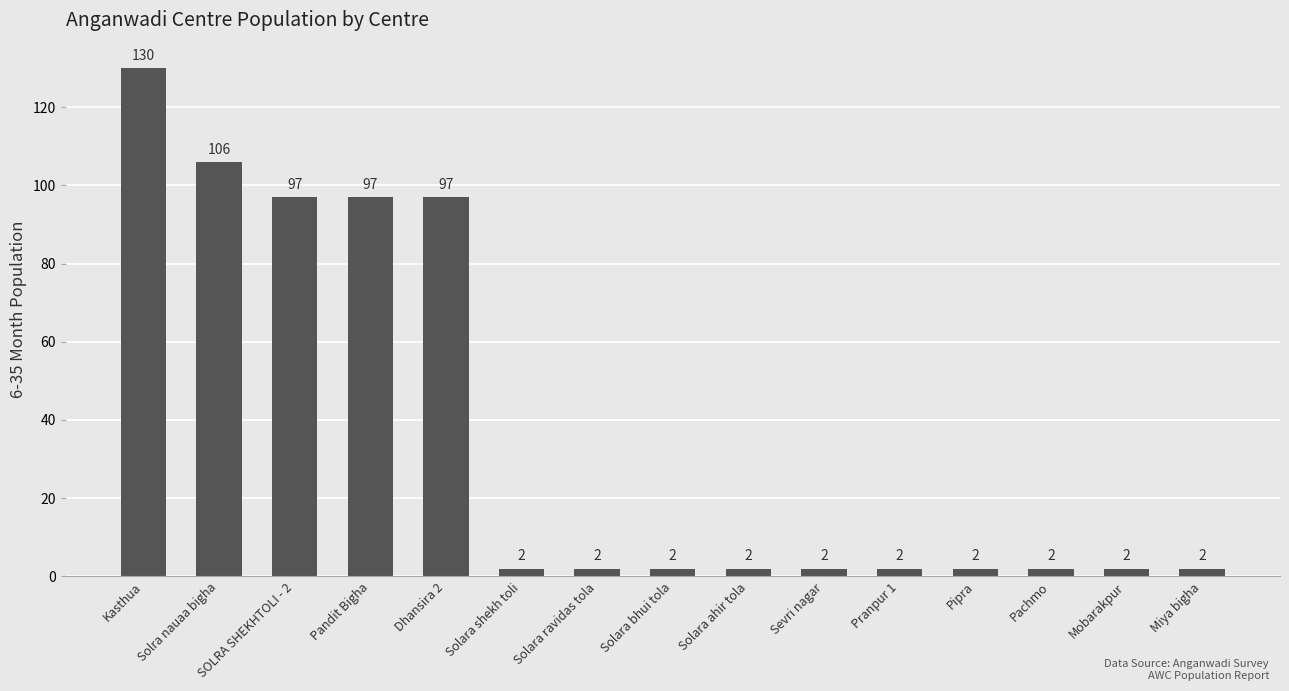

What is the difference between the maximum and minimum values?

128